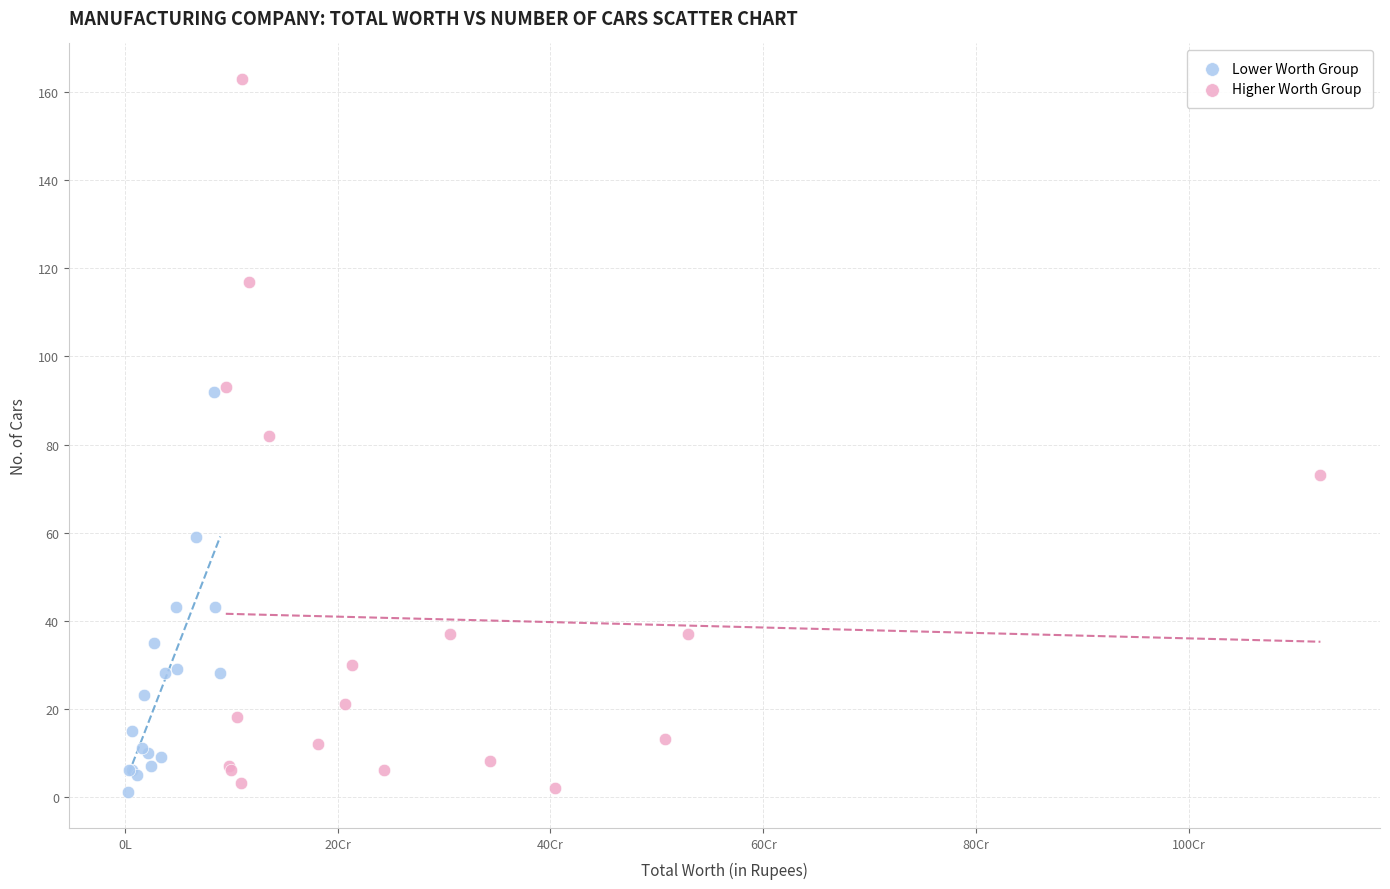

Which series has the widest spread of Y values?

Higher Worth Group